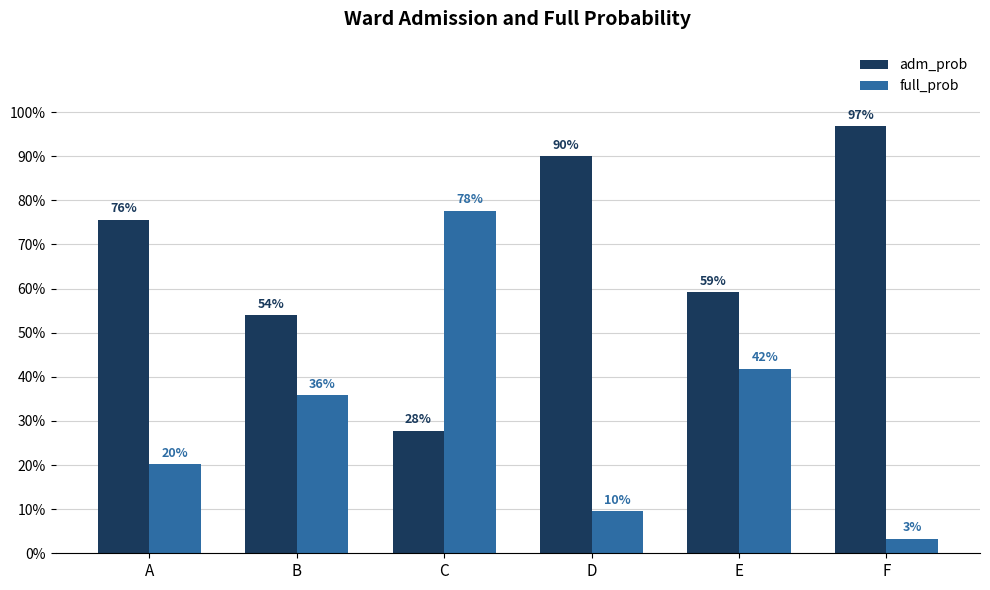

Does the chart contain stacked bars?

No